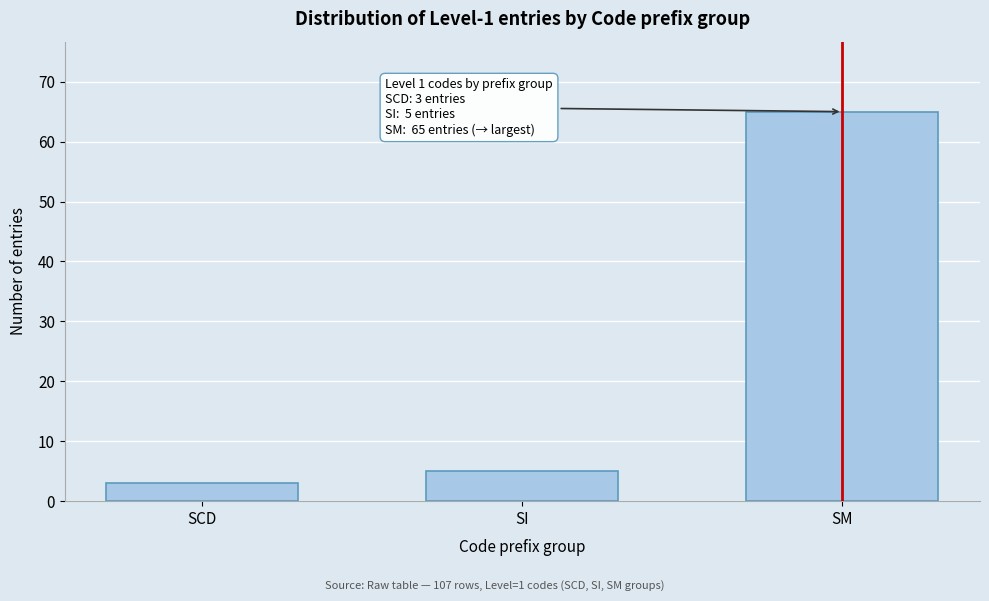

Reading left to right, list all the values displayed in this chart.

3	5	65